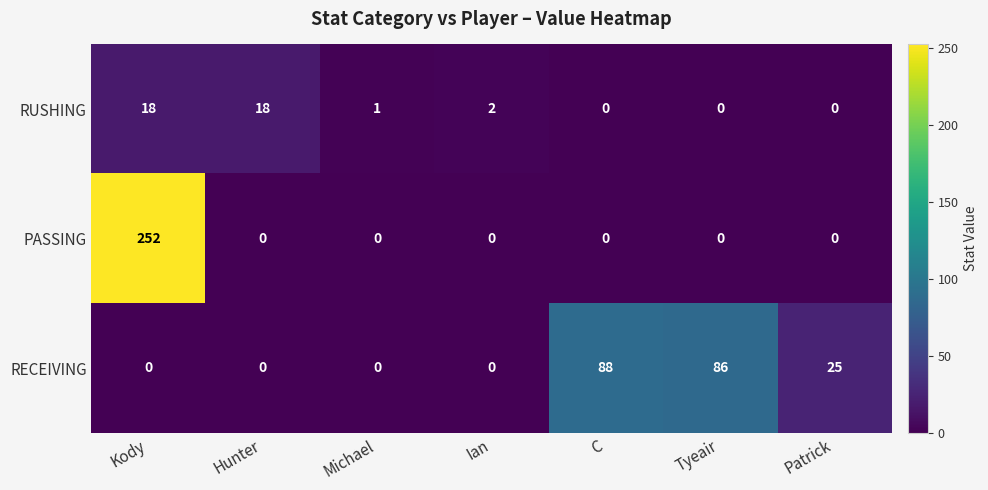

Which series has the largest range (max minus min)?

PASSING